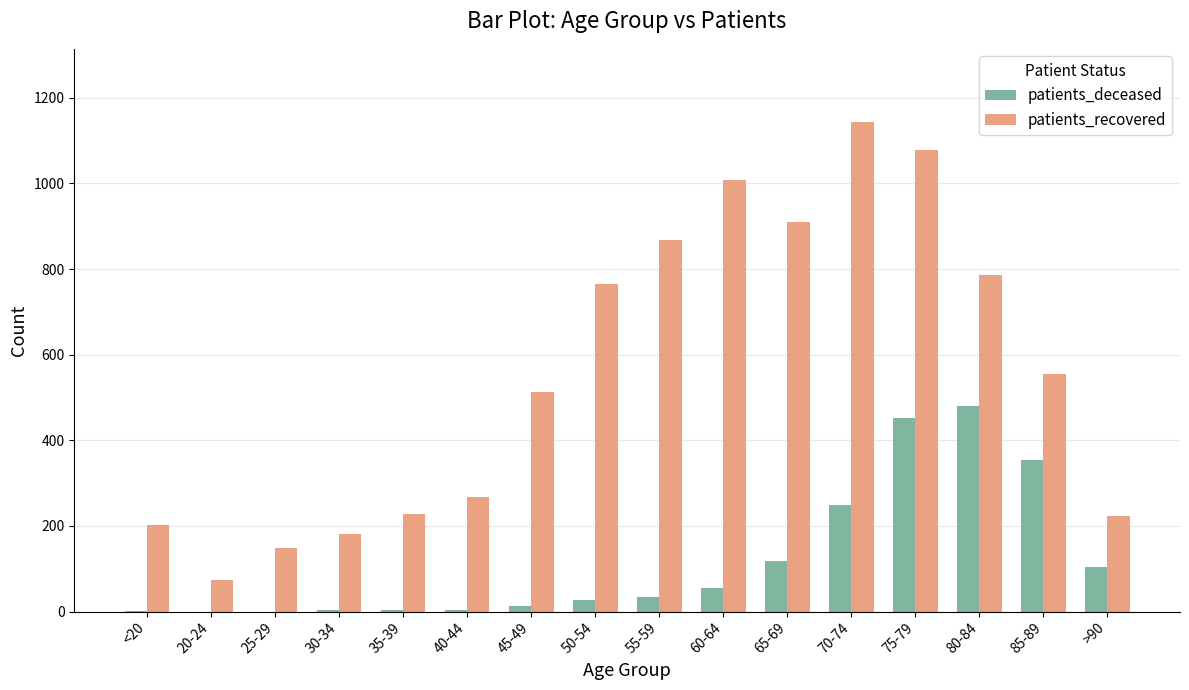

At which label is patients_recovered closest to 608?

85-89